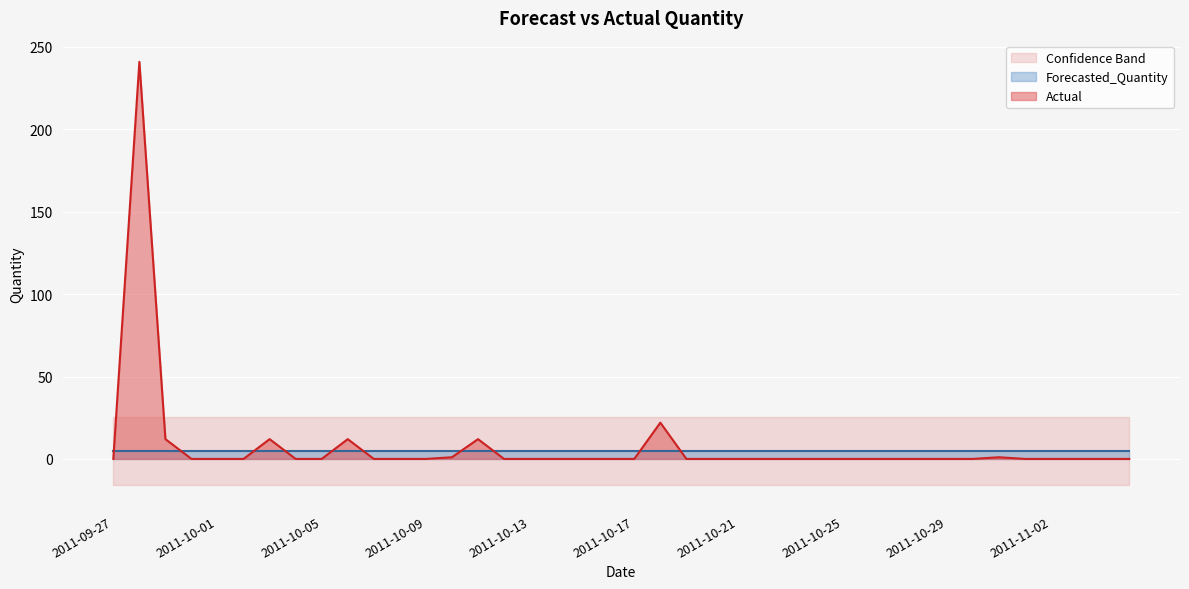

True or false: Lower_Bound has a value of -27.8 at 2011-10-01.

False